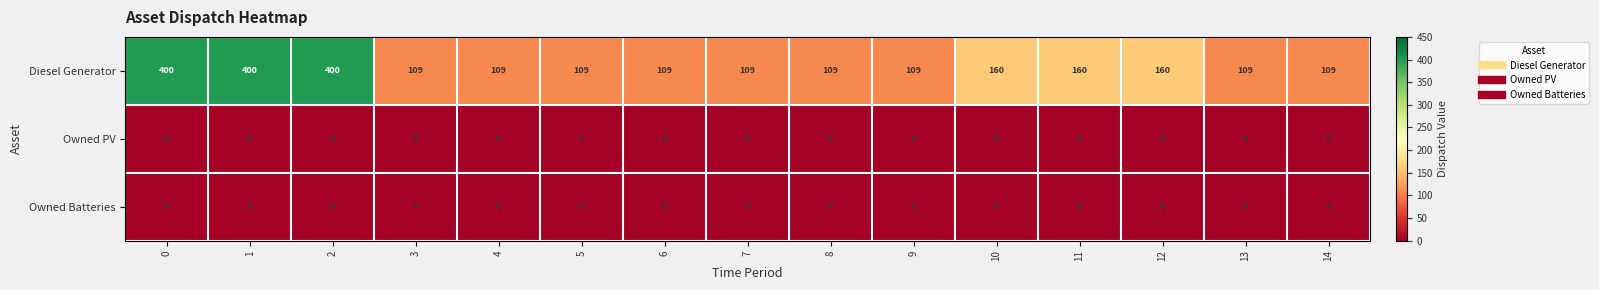

How many categories are shown in the chart?

15